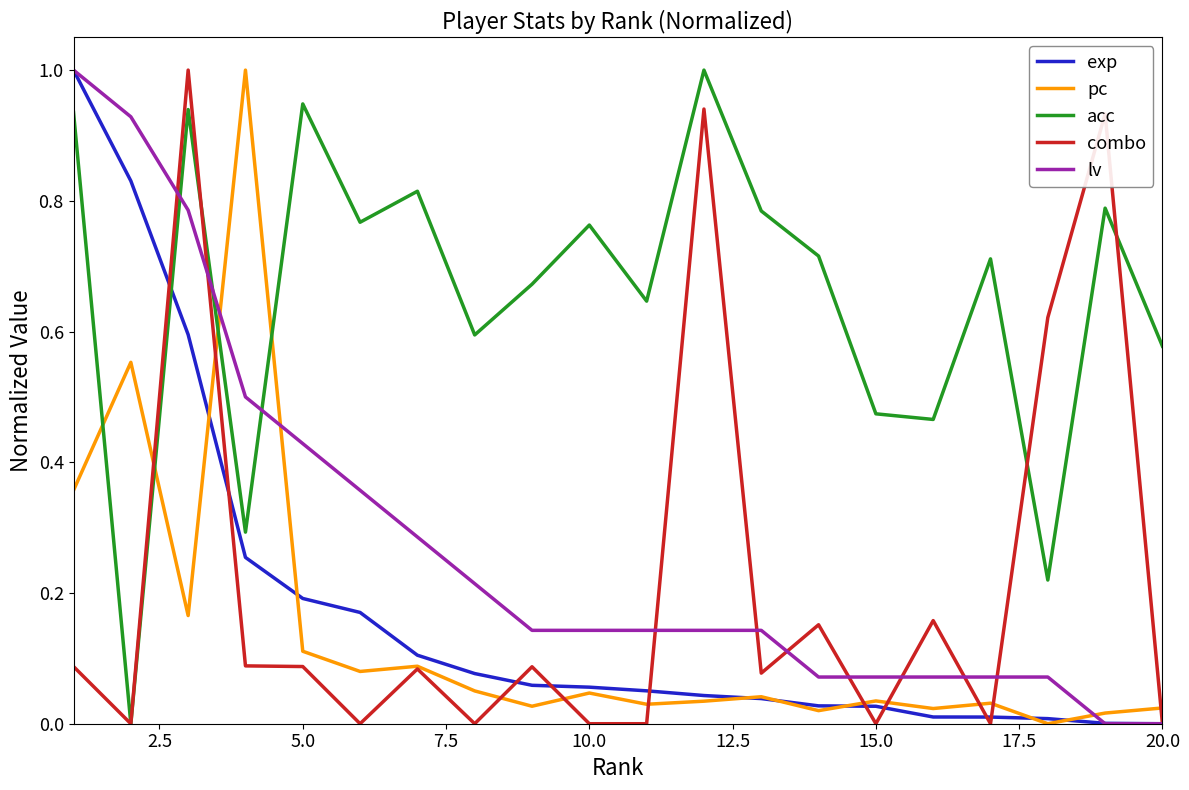

Which series has the largest total across all categories?

acc